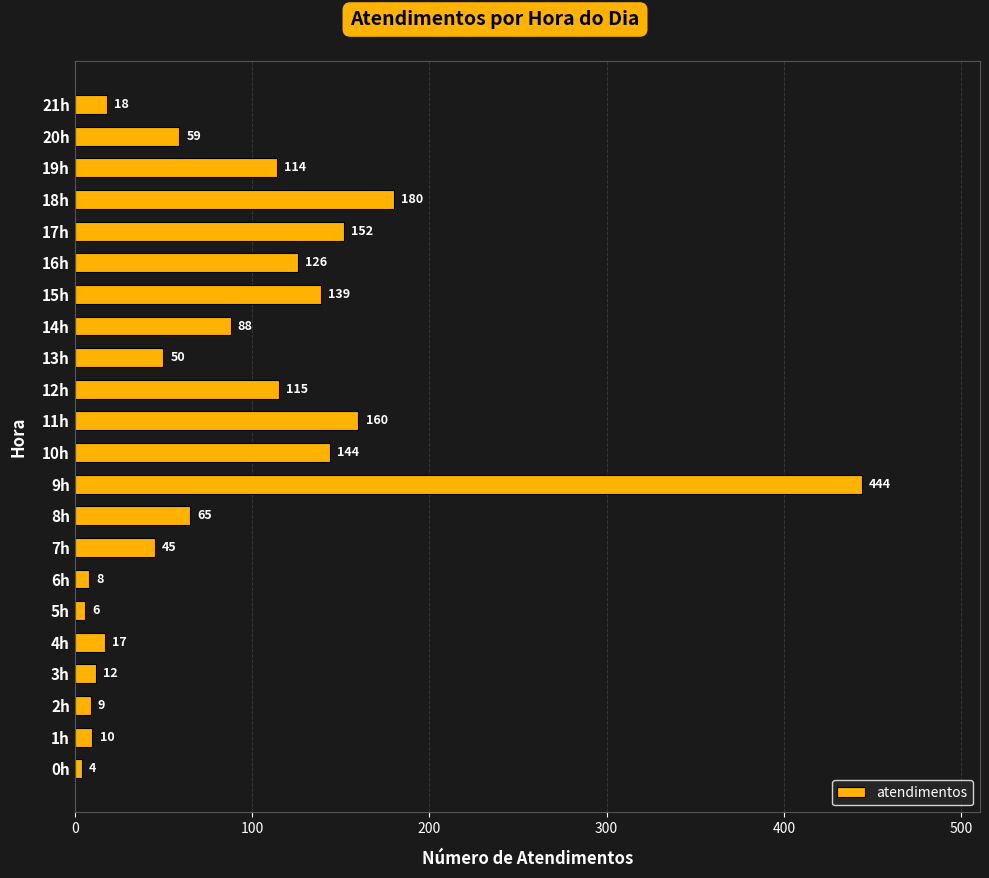

List the labels in order of value, largest first.

9h, 18h, 11h, 17h, 10h, 15h, 16h, 12h, 19h, 14h, 8h, 20h, 13h, 7h, 21h, 4h, 3h, 1h, 2h, 6h, 5h, 0h